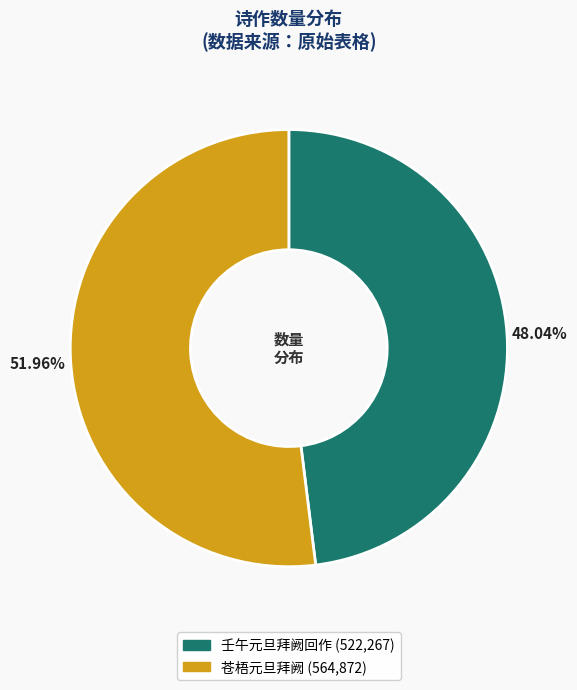

To the nearest percent, what portion does 壬午元旦拜阙回作 represent?

48%